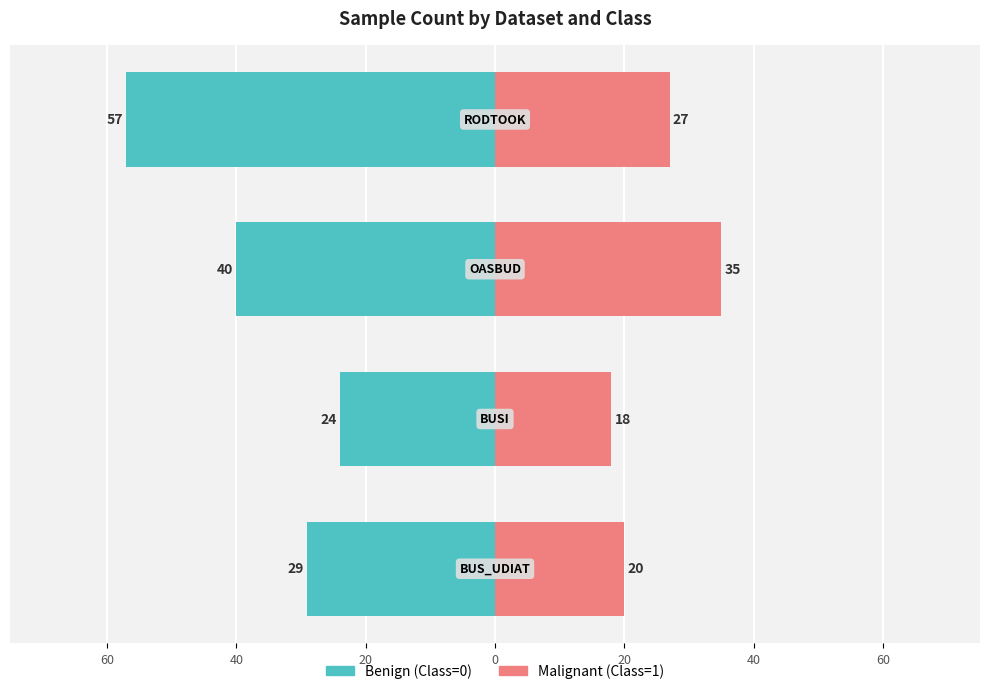

Reading left to right, transcribe all the data shown in this chart.

Benign (Class=0): 60=-29	40=-24	20=-40	0=-57
Malignant (Class=1): 60=20	40=18	20=35	0=27